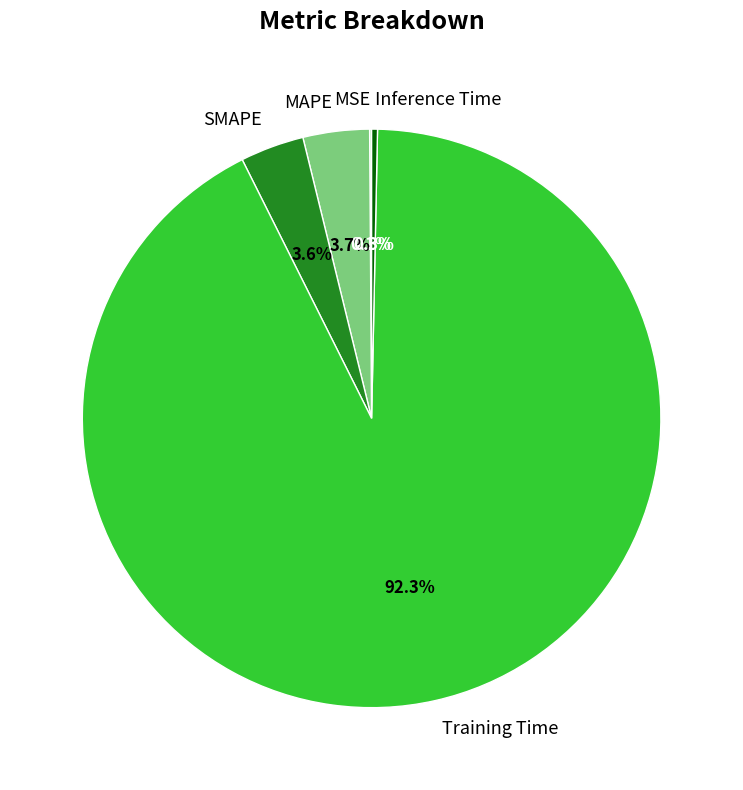

Is there any slice that represents more than half of the pie?

Yes